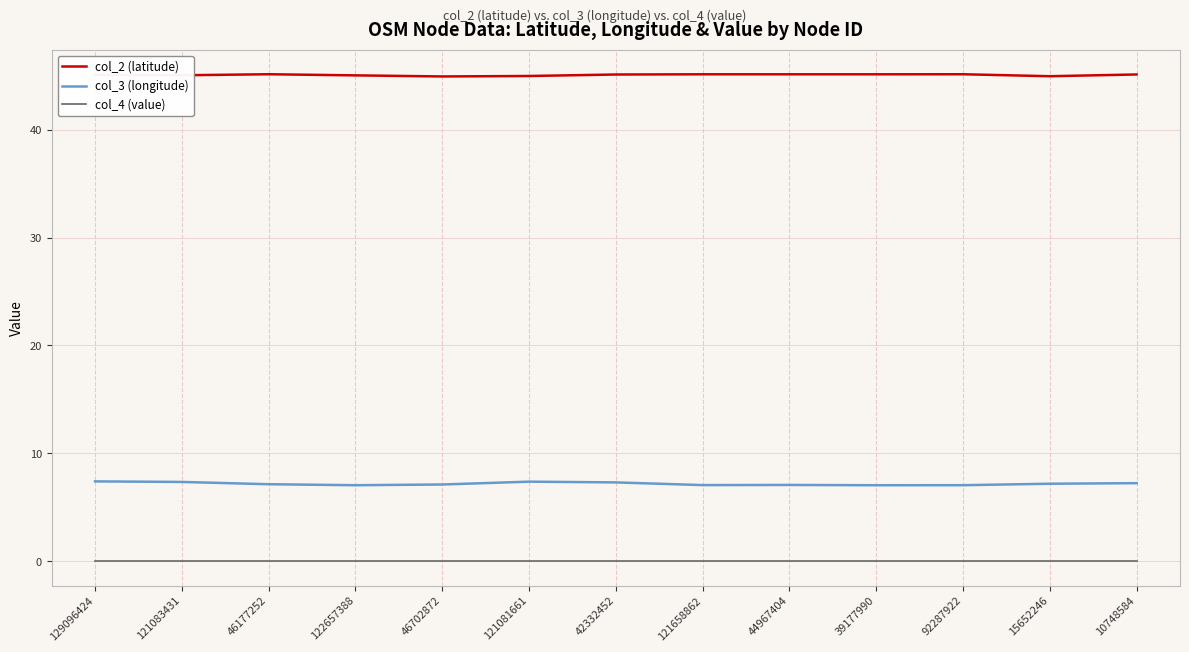

What is the maximum value shown in the chart?

45.1